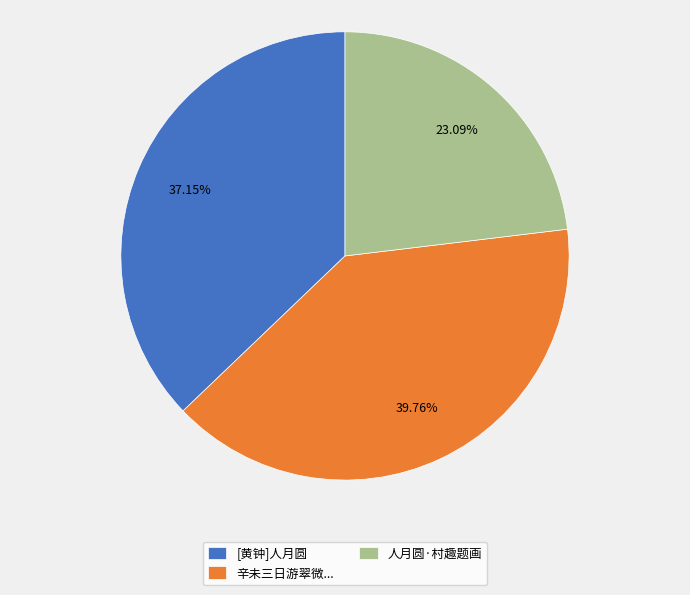

The 人月圆·村趣题画 slice represents 23% of the pie. True or false?

True